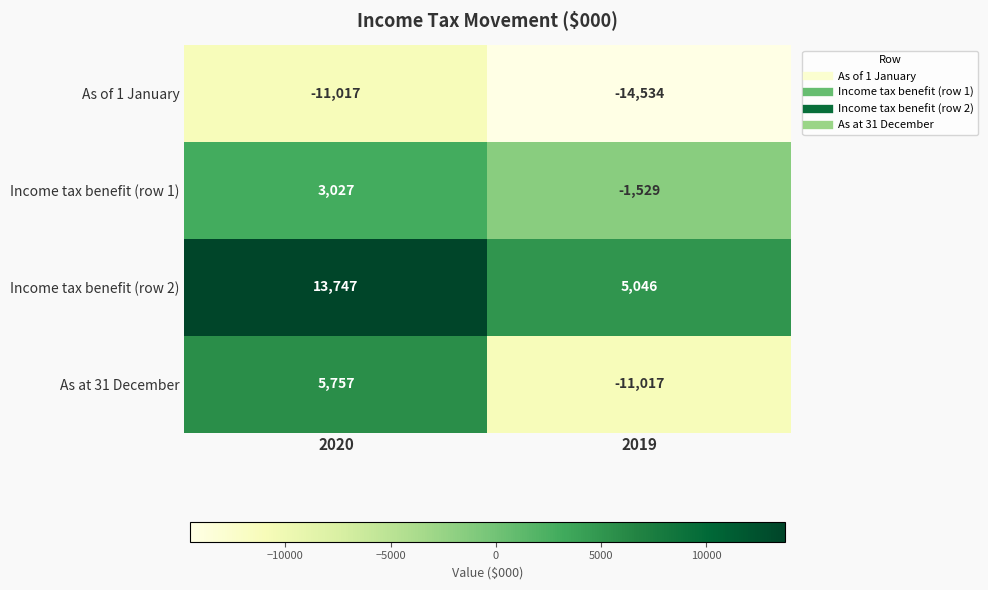

The value of As at 31 December at 2020 is 9157. True or false?

False